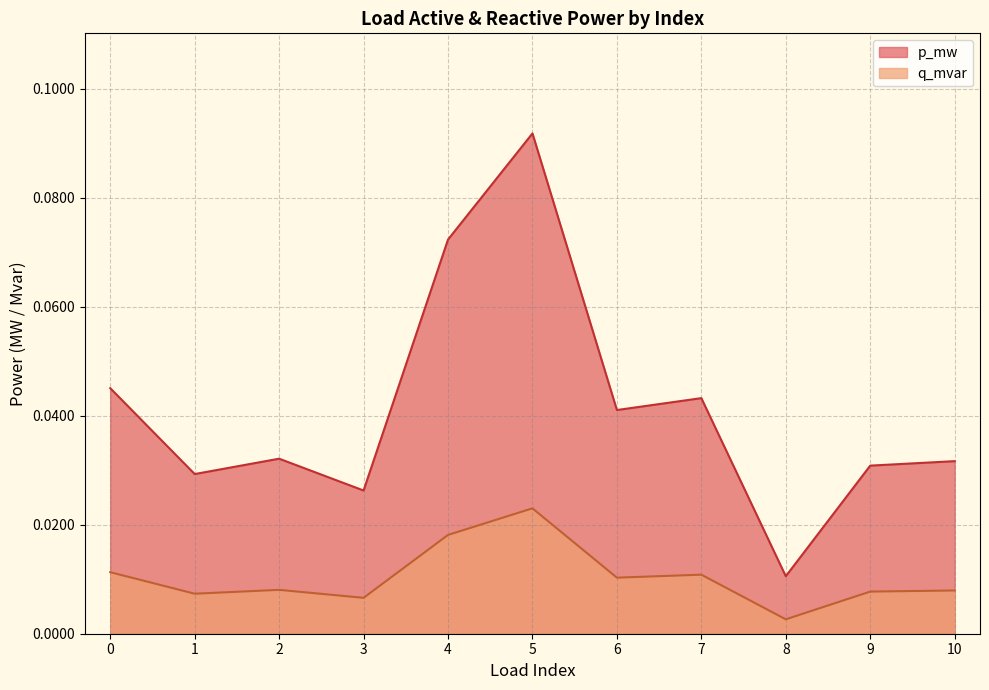

Reading left to right, extract all data points from this chart.

p_mw: 0=0.0	1=0.0	2=0.0	3=0.0	4=0.1	5=0.1	6=0.0	7=0.0	8=0.0	9=0.0	10=0.0
q_mvar: 0=0.0	1=0.0	2=0.0	3=0.0	4=0.0	5=0.0	6=0.0	7=0.0	8=0.0	9=0.0	10=0.0